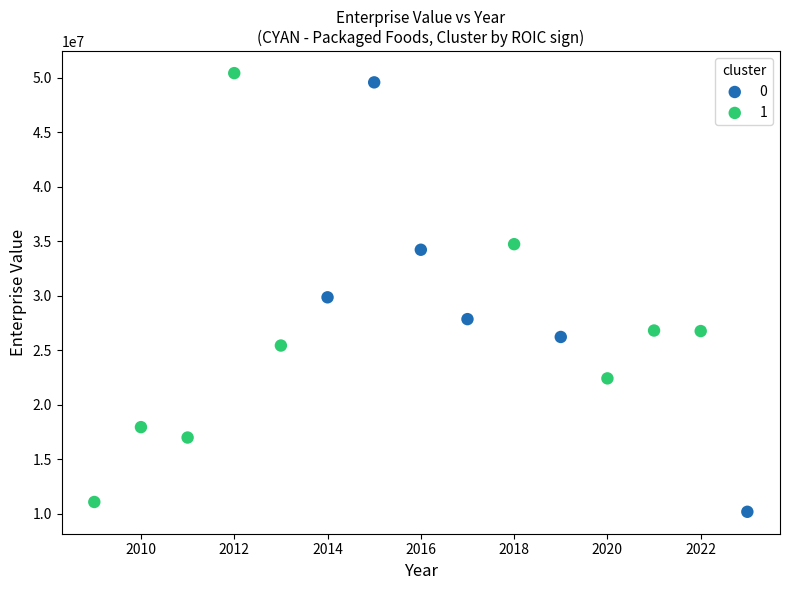

What are all the series names shown in the legend?

0, 1